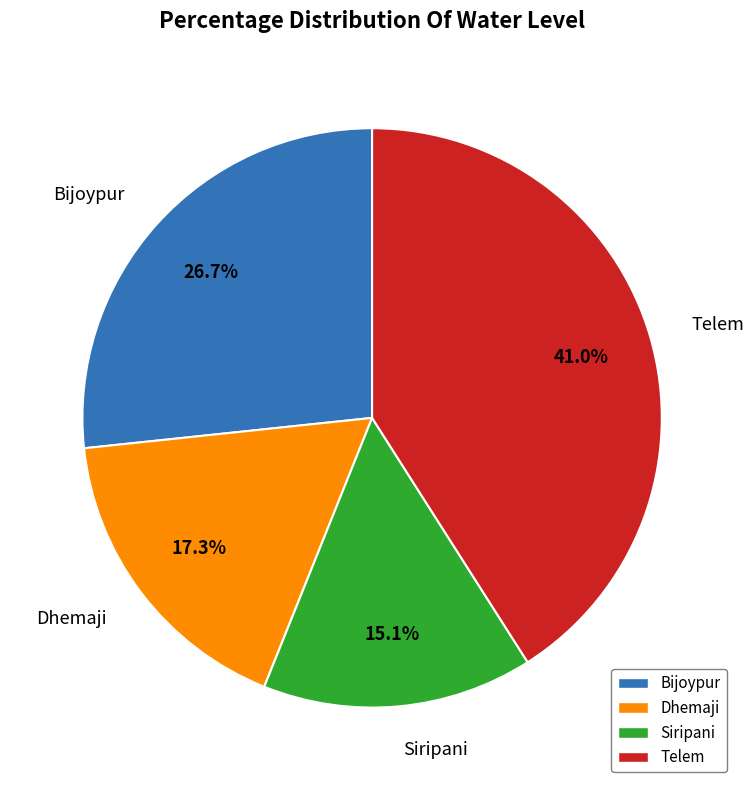

Combined, do Dhemaji and Siripani account for over 50%?

No